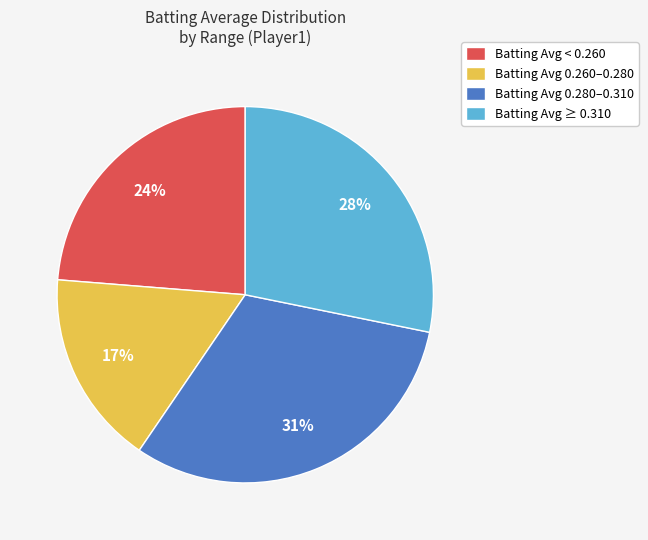

To the nearest percent, what portion does Batting Avg < 0.260 represent?

24%